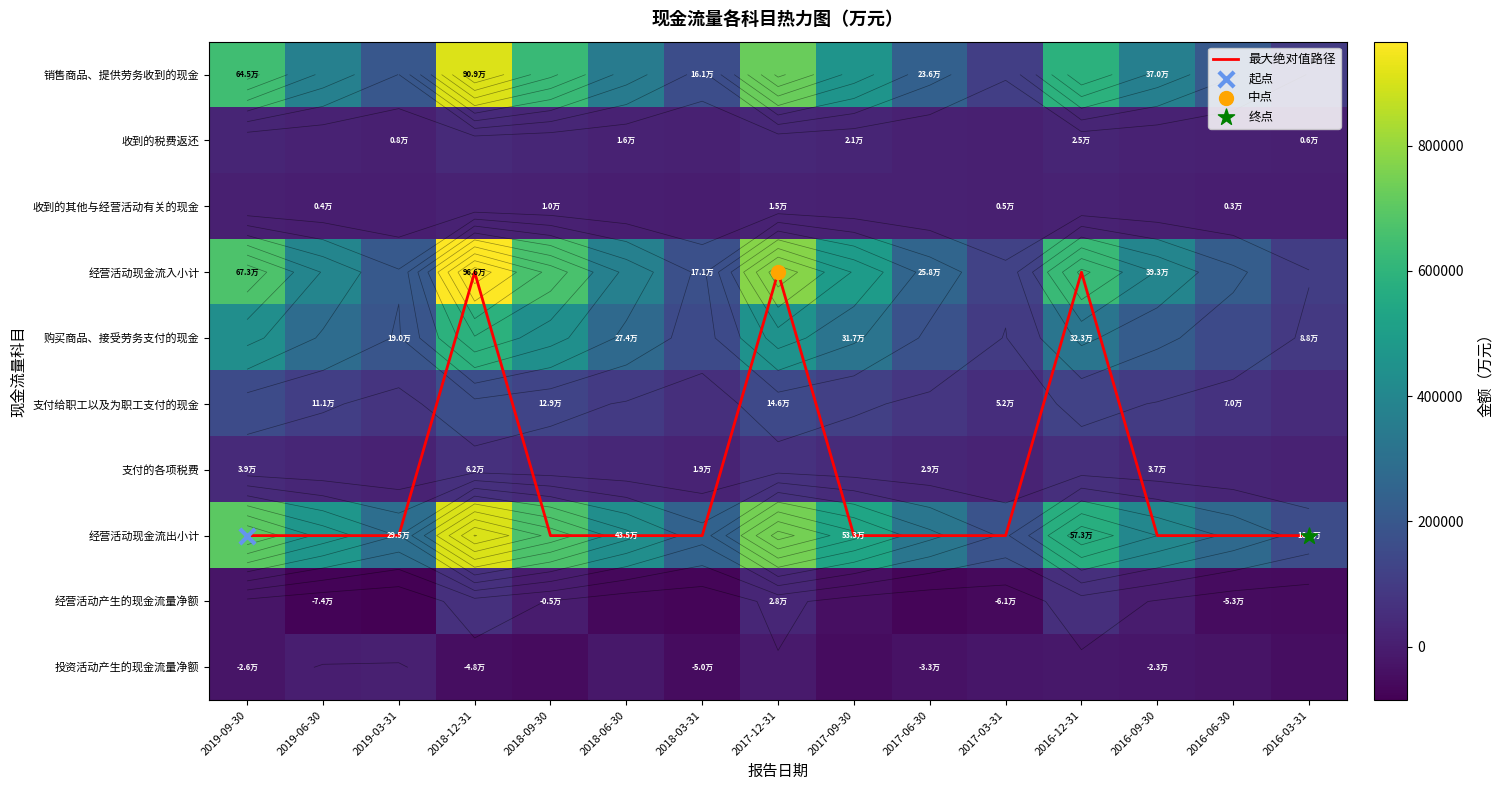

Between 2016-12-31 and 2019-03-31, which is larger?

2019-03-31